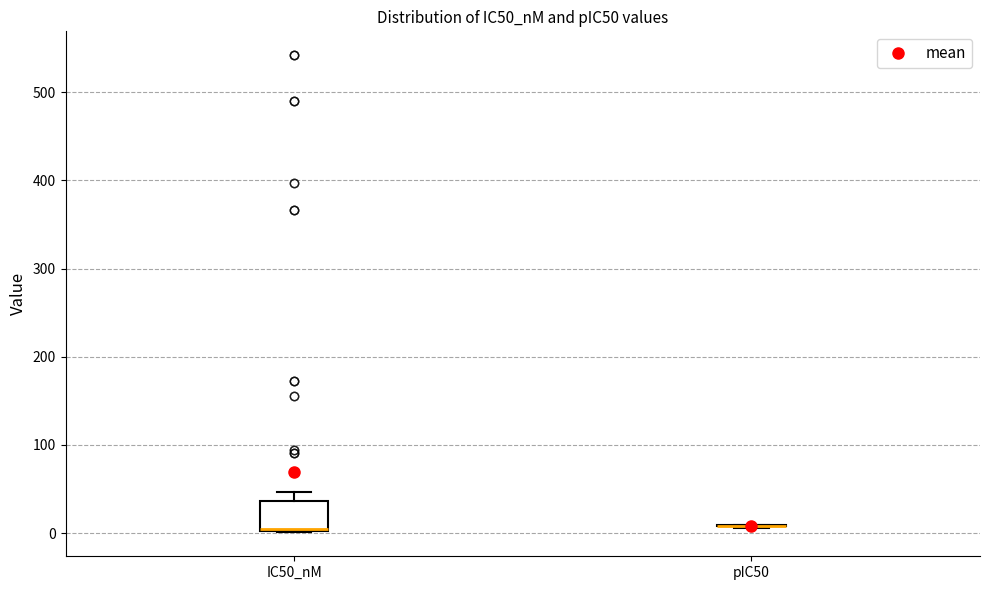

Reading left to right, transcribe this box plot: for each box, give where its median line is, the range the box spans, and where its two whiskers end, as read against the y-axis. The values are not printed on the chart, so give them approximately, as read against the axis.

IC50_nM: median 0 (drawn on the box's lower edge), box 0 to 40, whiskers 0 to 50
pIC50: box collapsed to a line at 10, whiskers 10 to 10